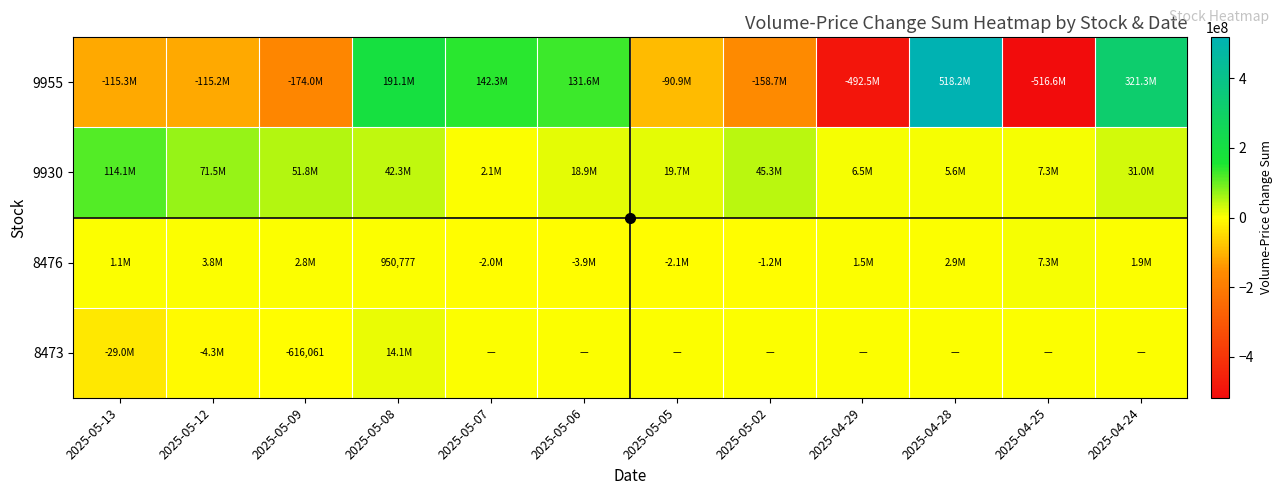

Is it true that 8473 equals -270816 at 2025-05-09?

False